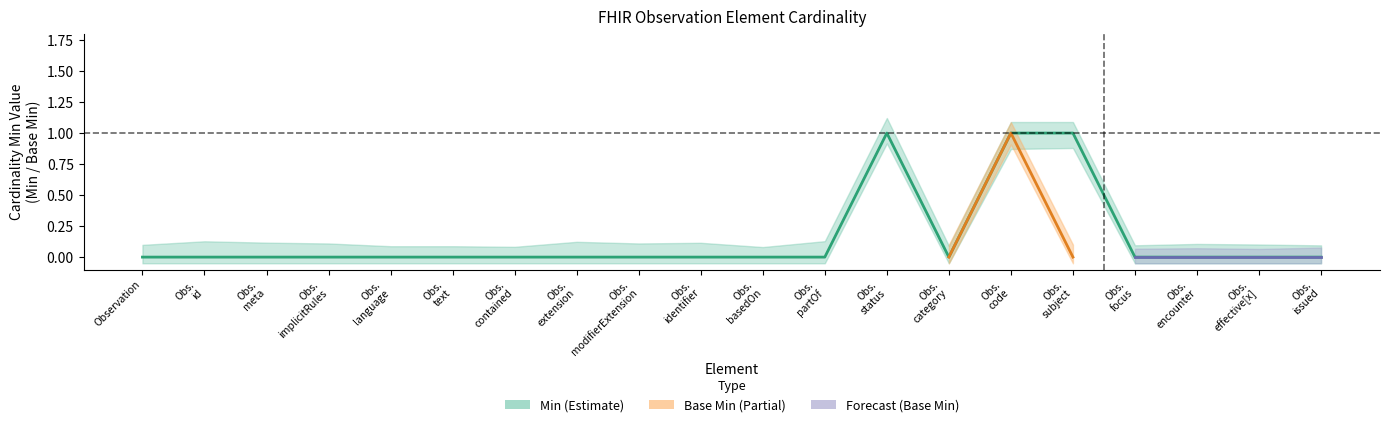

Between Obs. status and Obs. issued, which is larger?

Obs. status